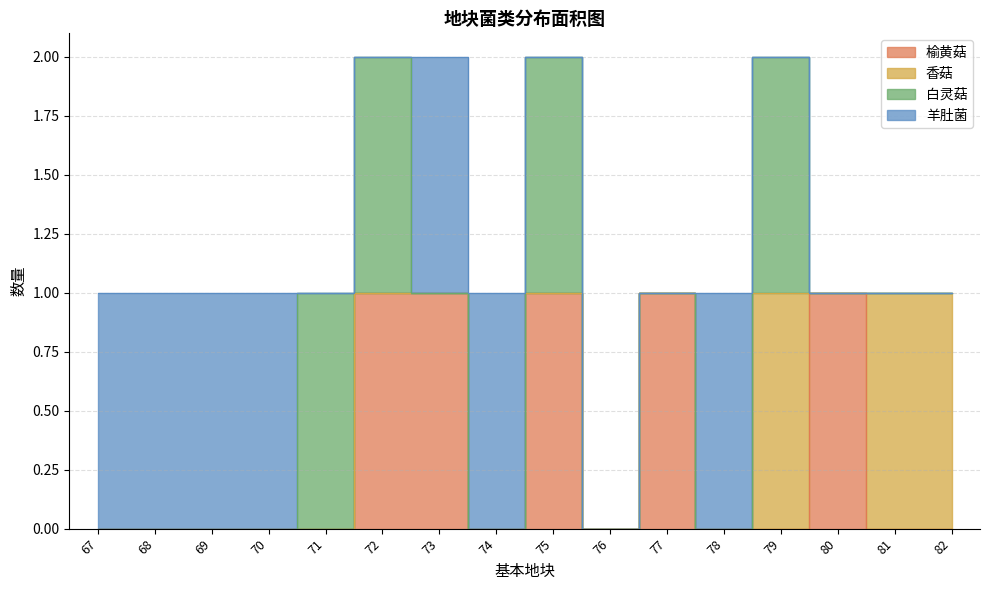

Count the number of categories in the chart.

16